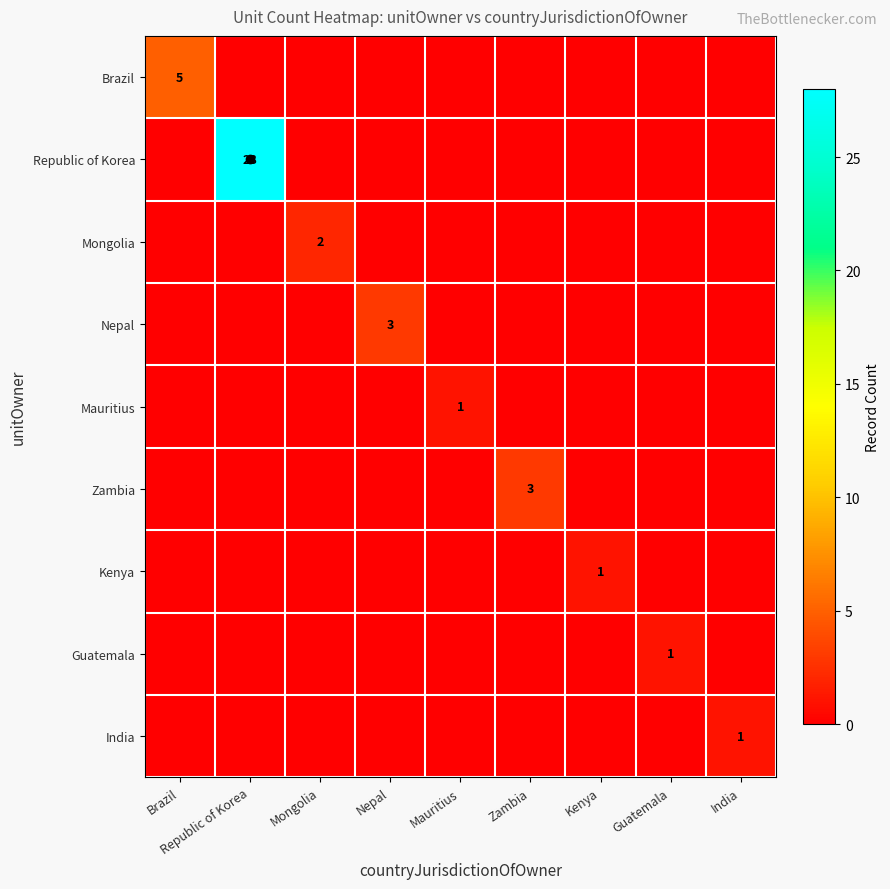

How many data points does each series have?

9